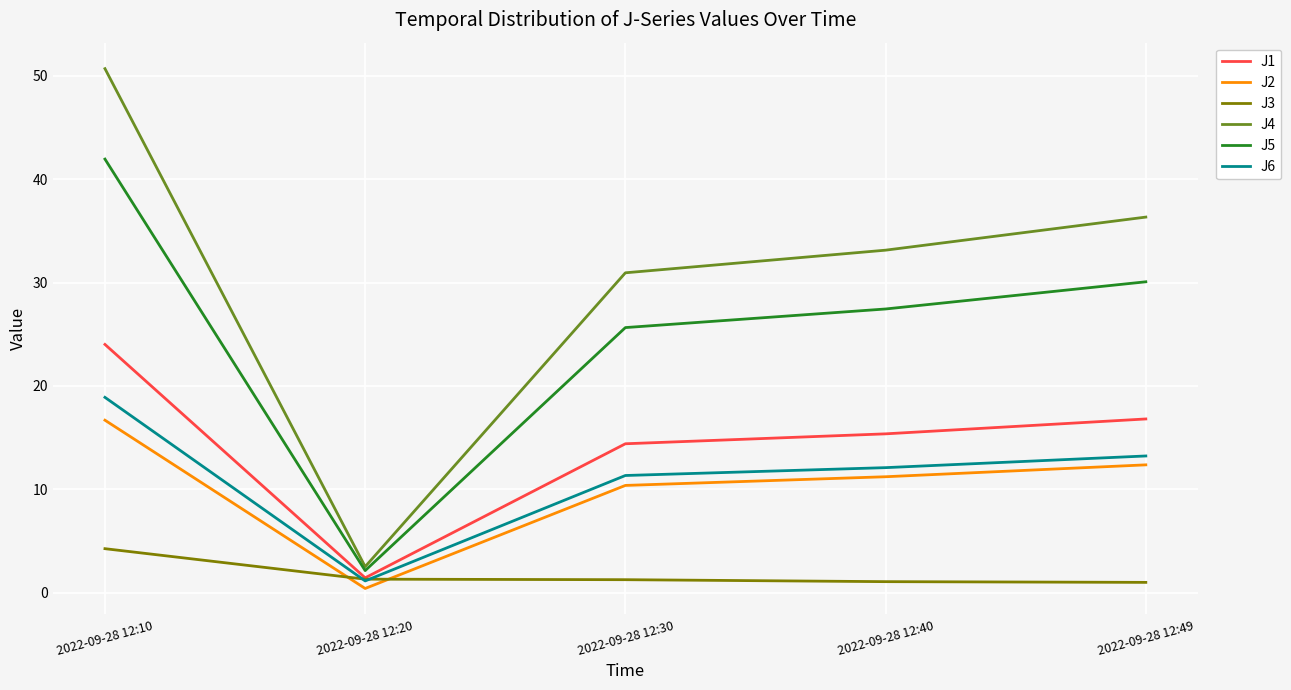

List the labels in order of J4 value, smallest first.

2022-09-28 12:20, 2022-09-28 12:30, 2022-09-28 12:40, 2022-09-28 12:49, 2022-09-28 12:10